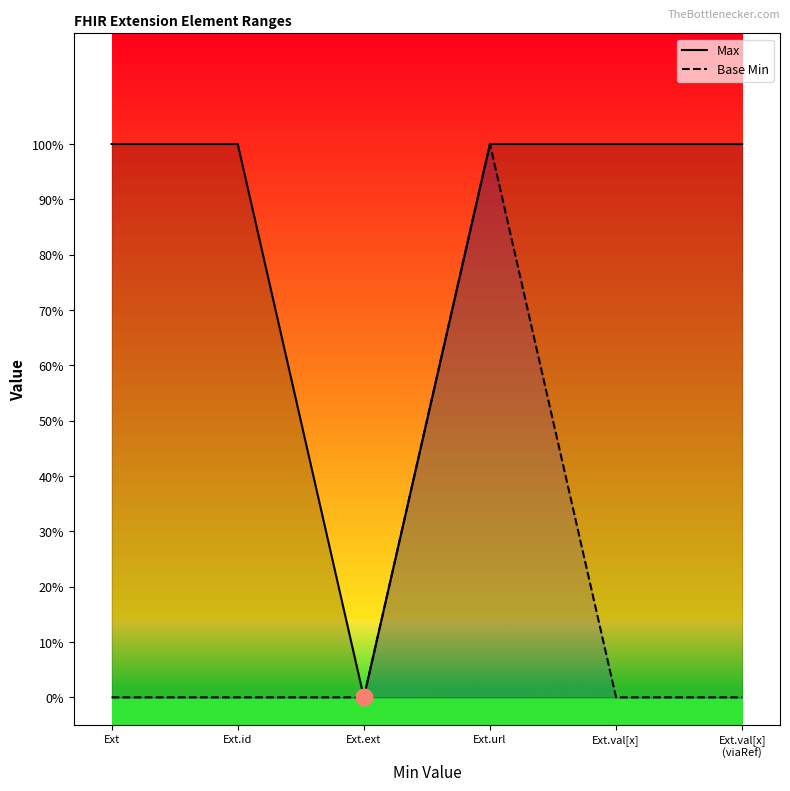

True or false: Base Min and Max cross at least once.

False